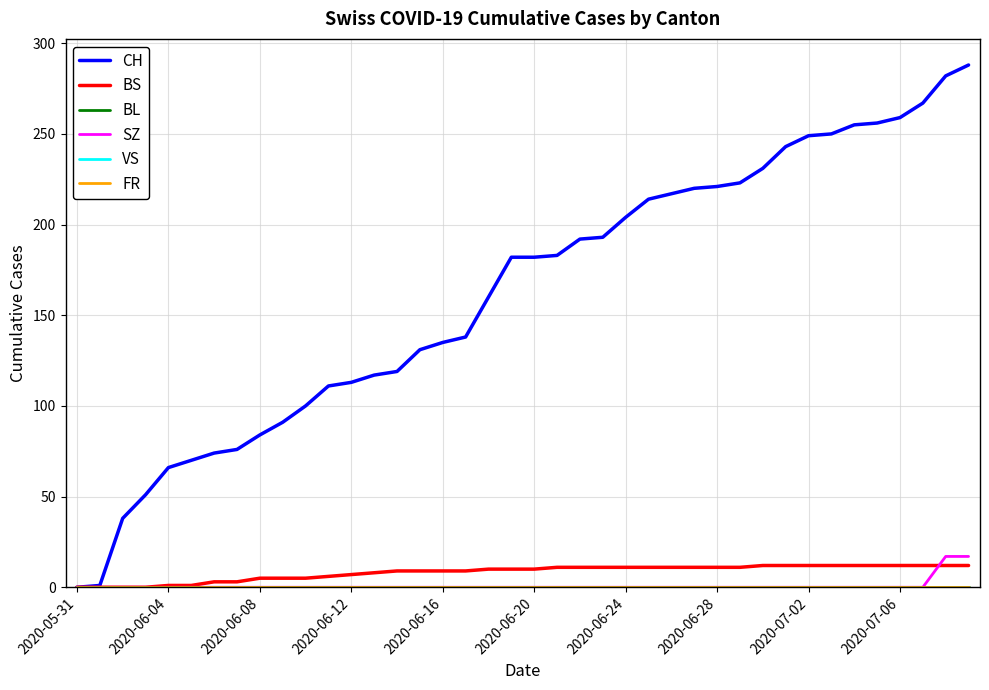

True or false: BL and VS cross at least once.

False